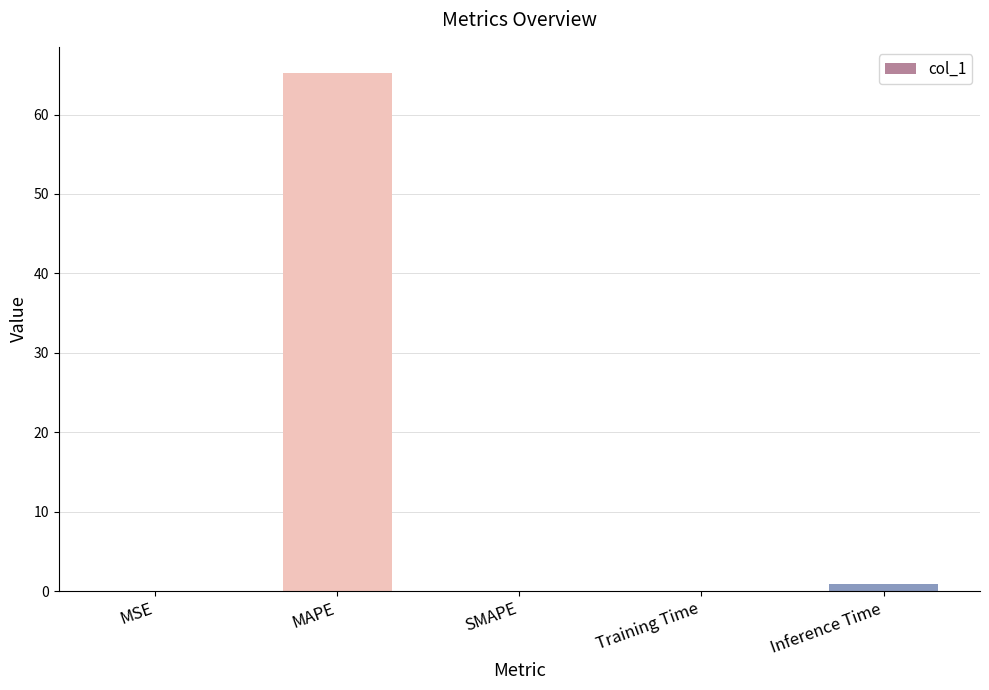

What is the sum of all values?

66.3